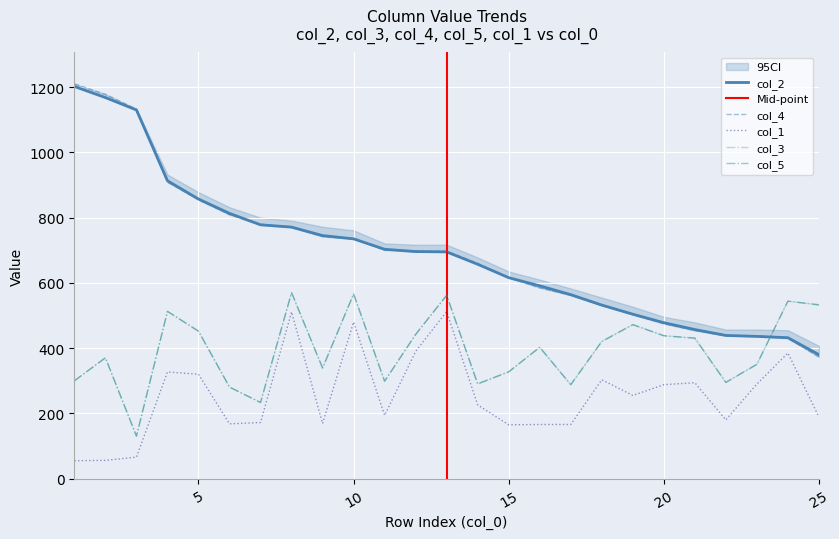

Which series has the largest range (max minus min)?

col_4